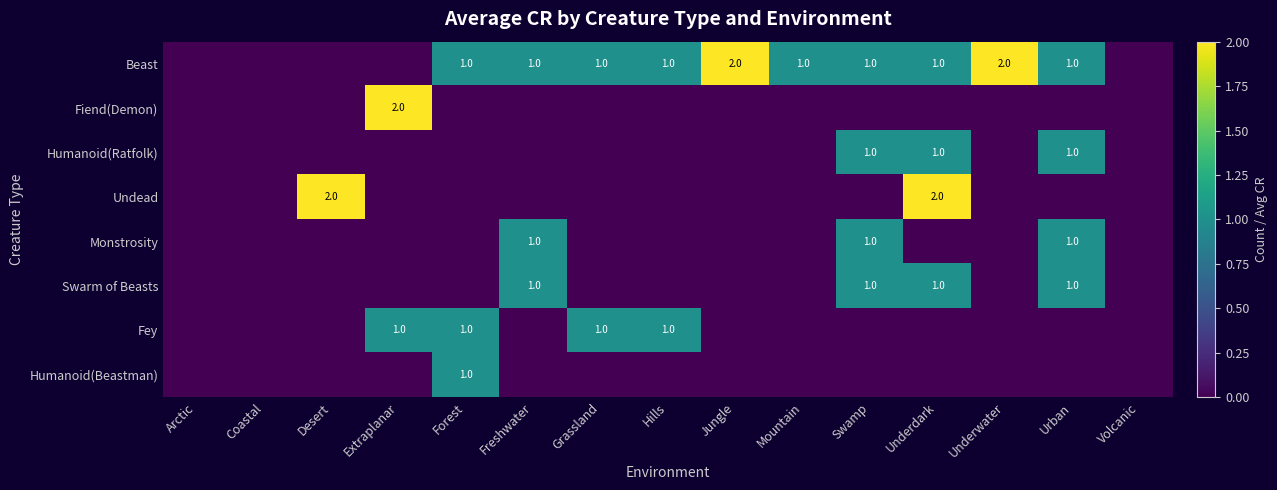

The Humanoid(Ratfolk) series shows 1 at Urban. True or false?

True